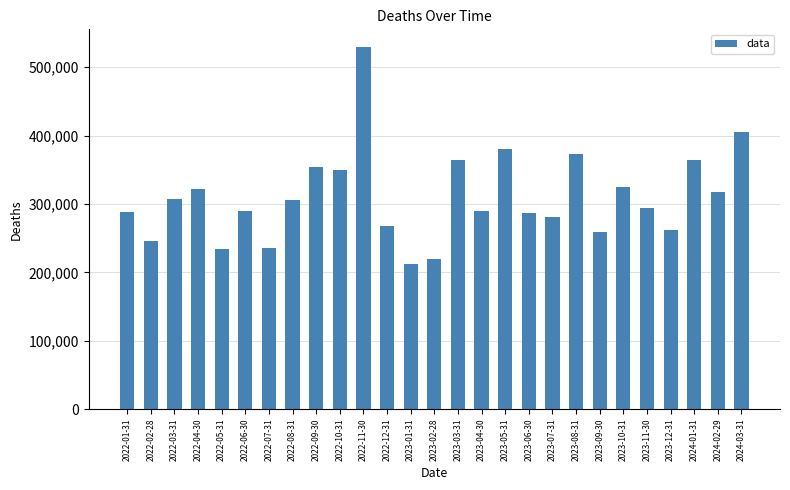

What is the label of the 2nd bar from the right?

2024-02-29